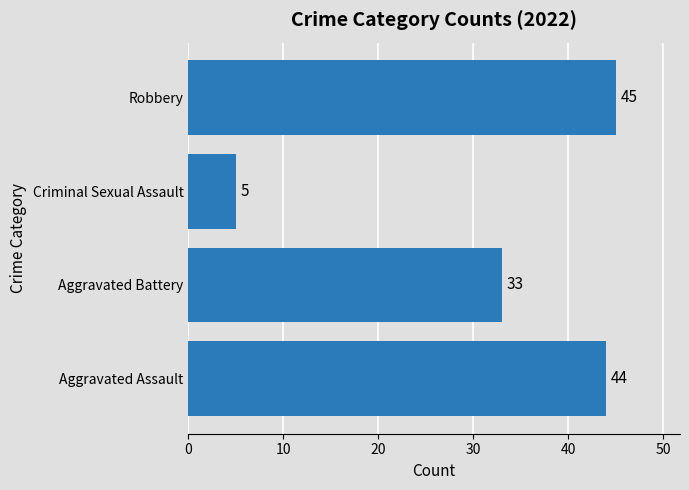

How many data points does each series have?

4